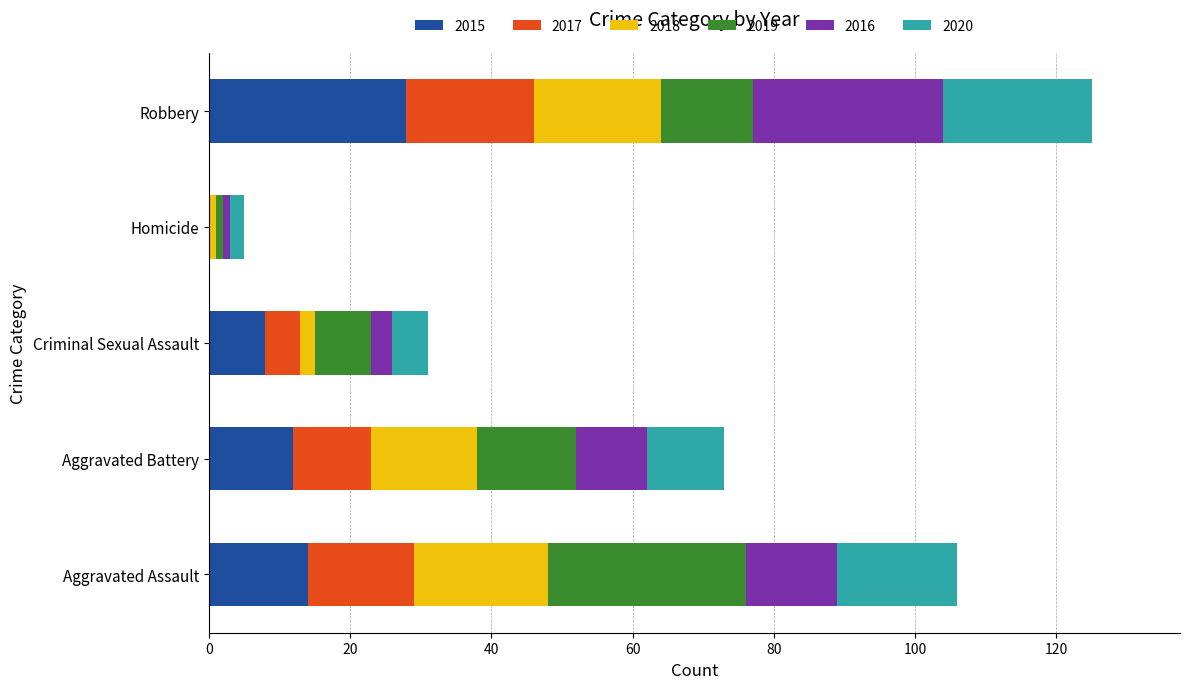

At which category is the sum across all series the highest?

Robbery